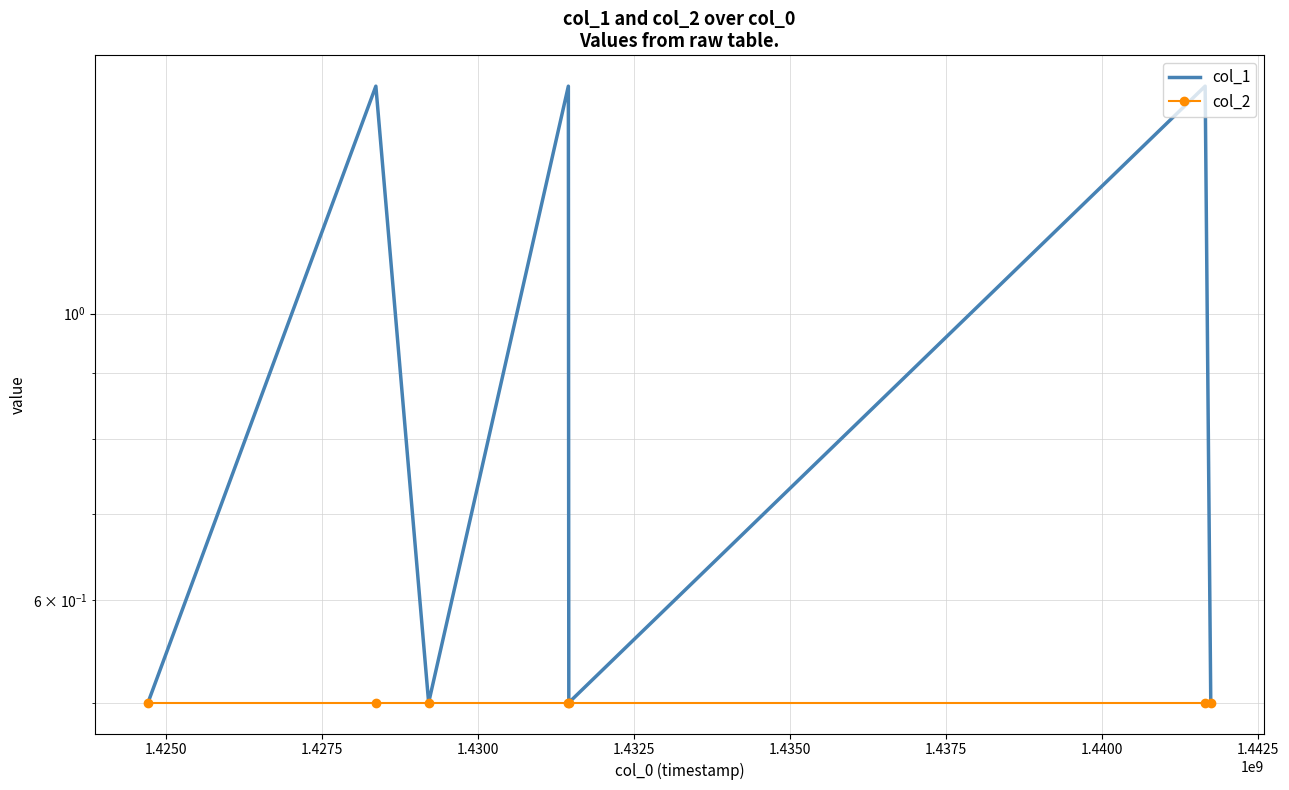

List the series in order of their overall mean, lowest first.

col_2, col_1